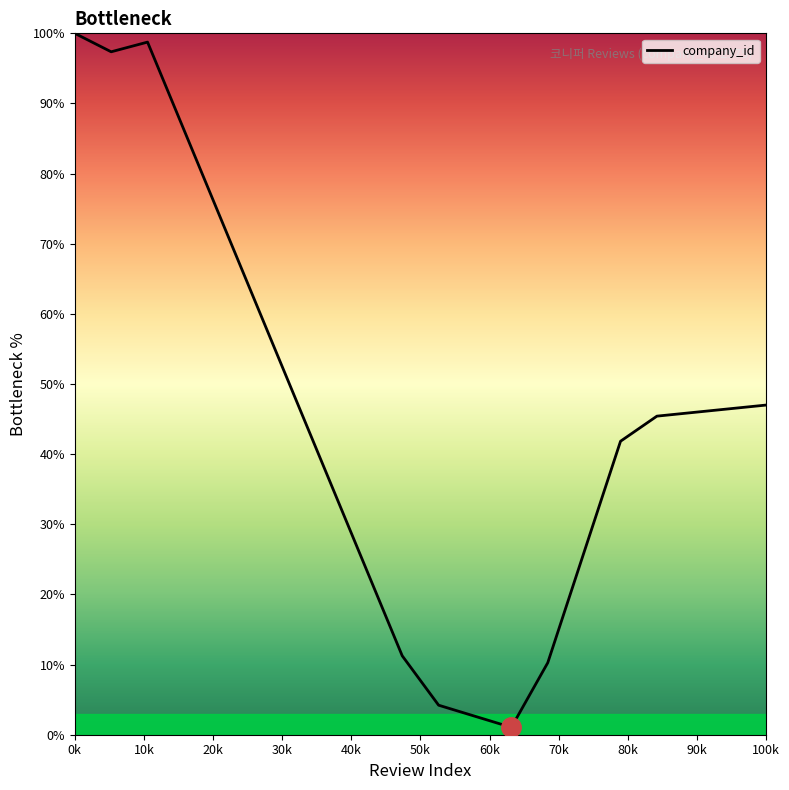

What is the greatest value displayed?

100.0